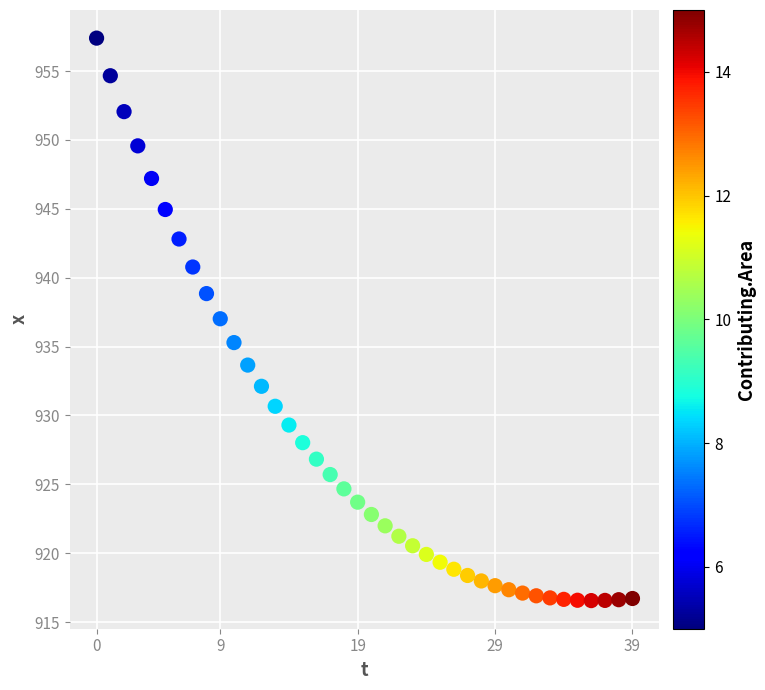

What is the range of Y values (max minus min)?

40.8